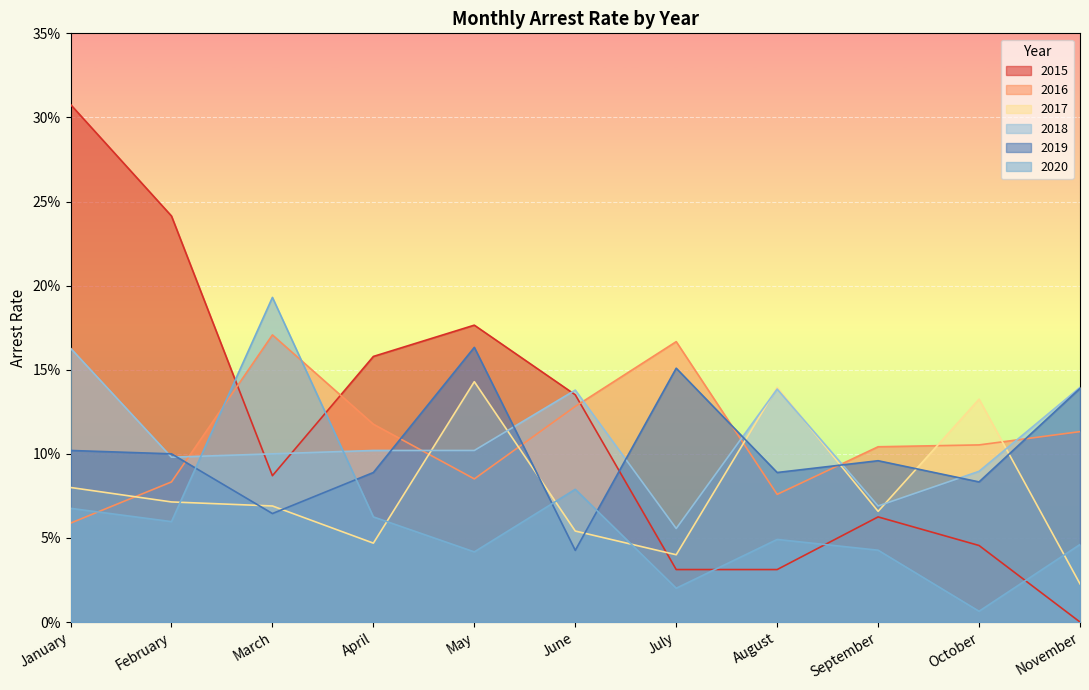

Does the chart display data point markers on the line(s)?

No